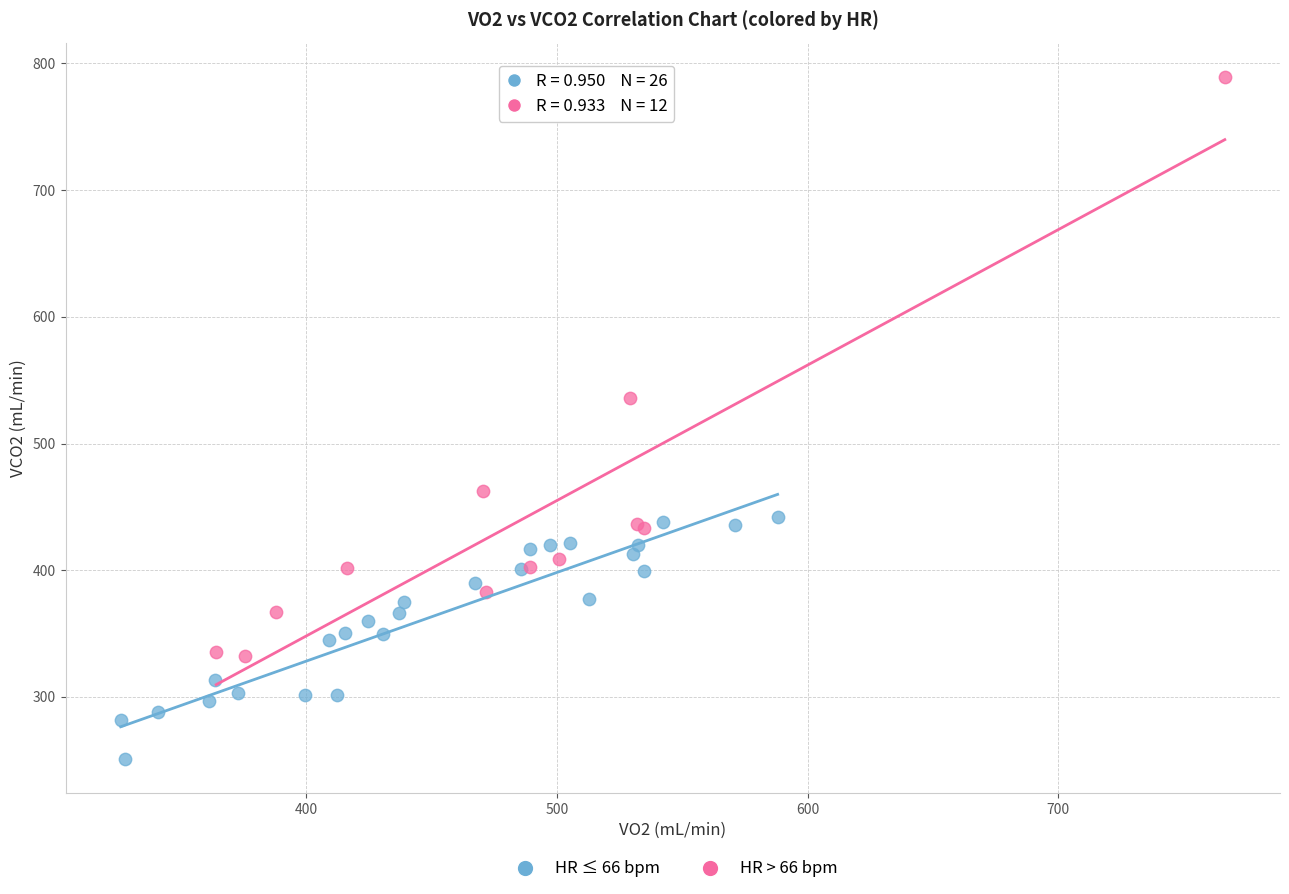

Which series has the largest Y range (max minus min)?

HR > 66 bpm